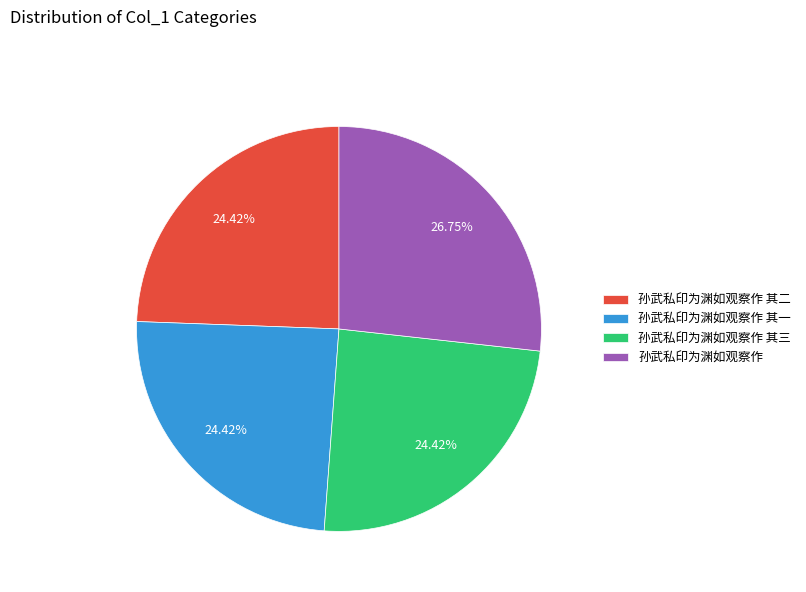

Does any single category account for the majority?

No